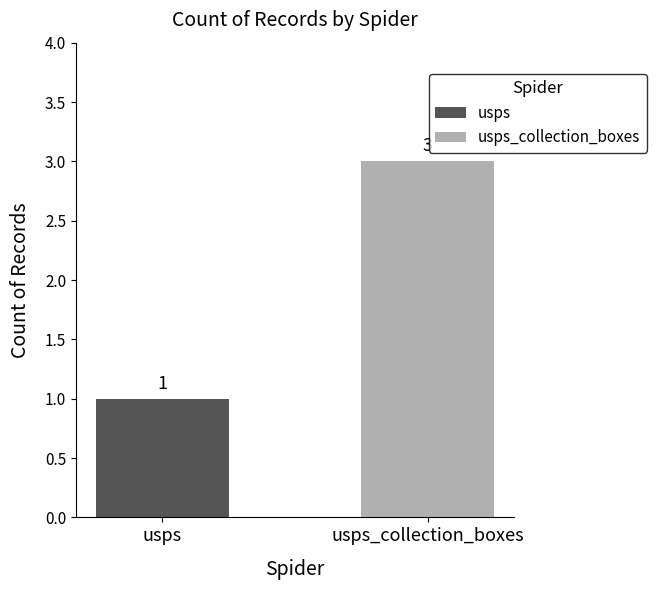

The value at usps_collection_boxes is 3. True or false?

True